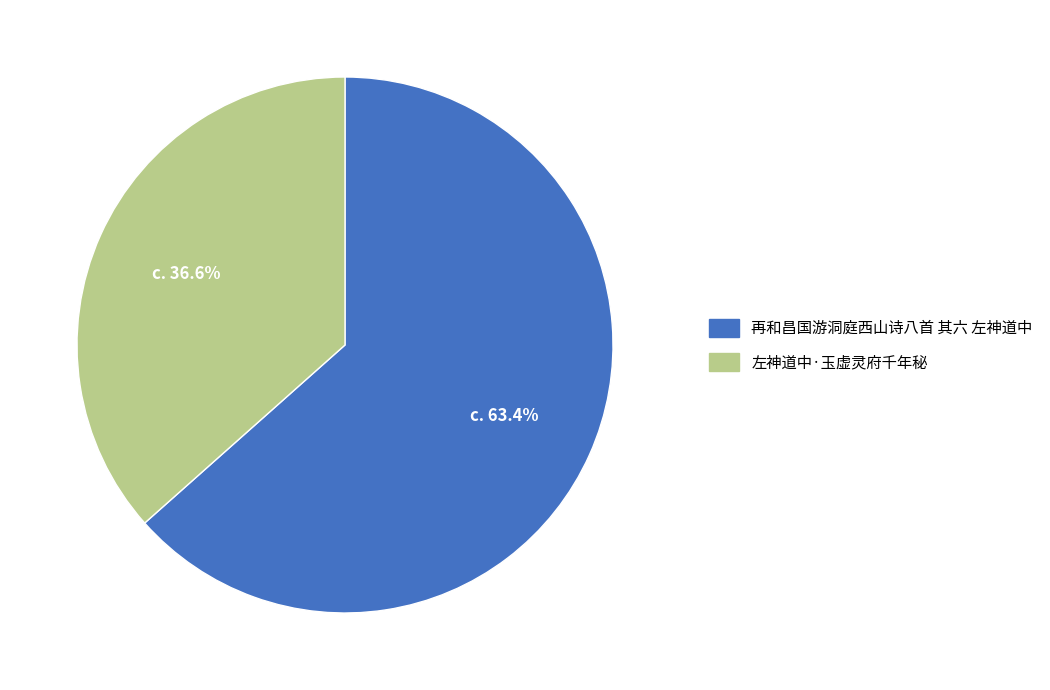

Rank the categories by value from lowest to highest.

左神道中·玉虚灵府千年秘, 再和昌国游洞庭西山诗八首 其六 左神道中